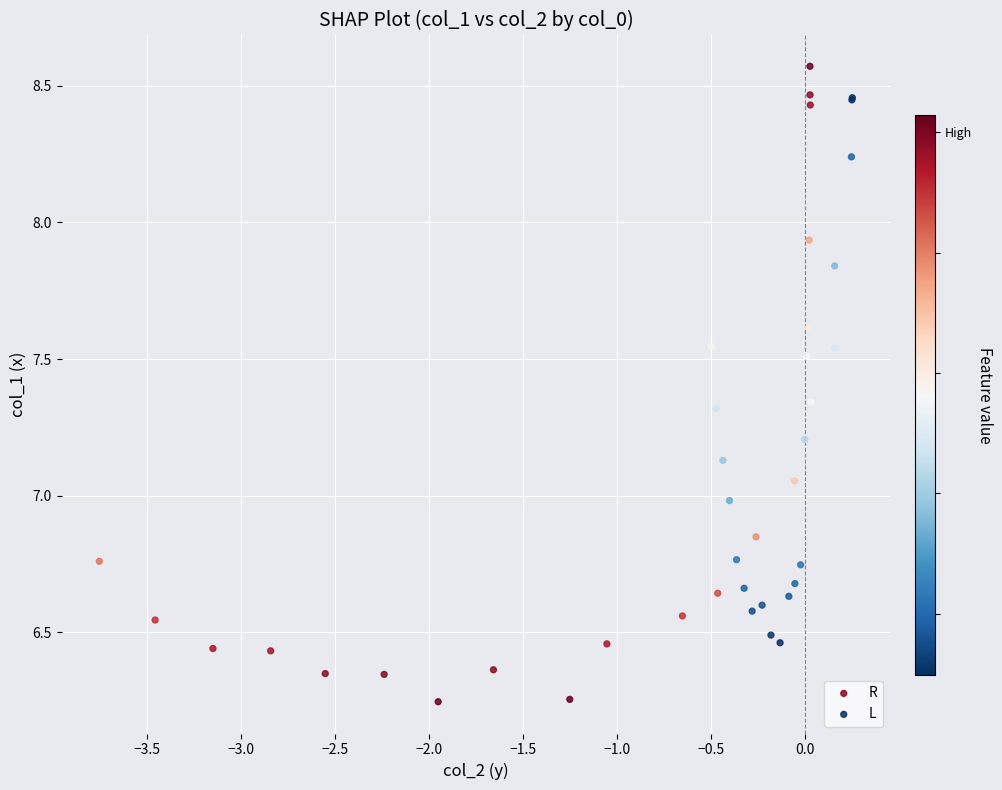

Which series contains the lowest Y value?

L